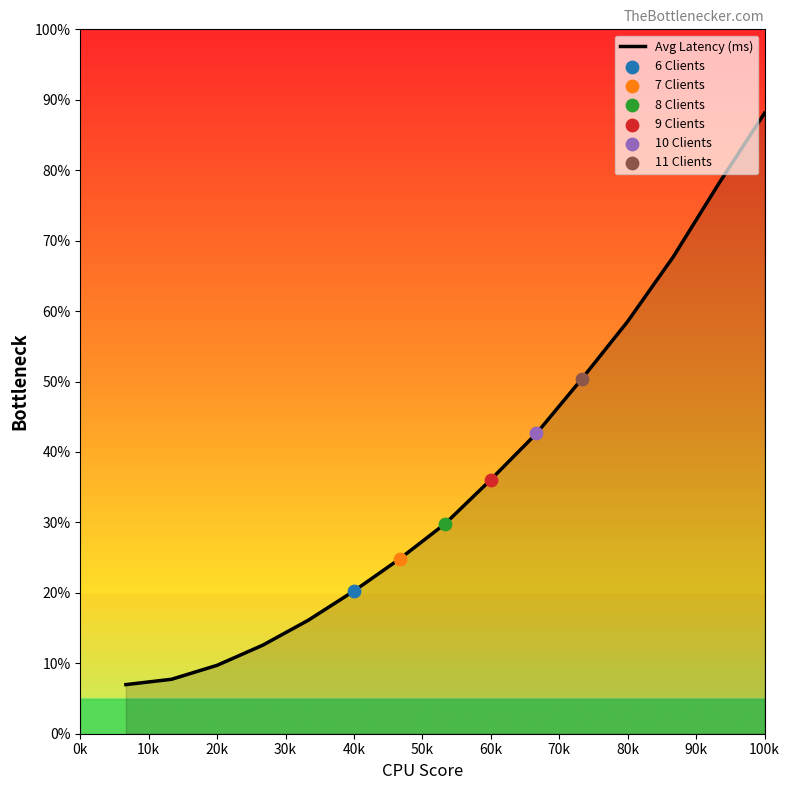

Is this an area chart (filled region under the line)?

Yes